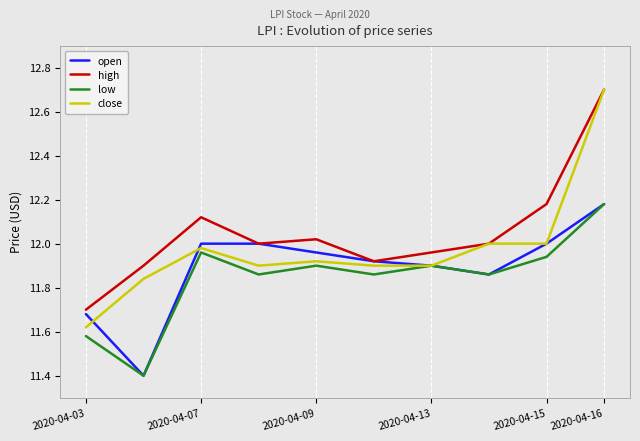

What is the lowest value of the open series?

11.4